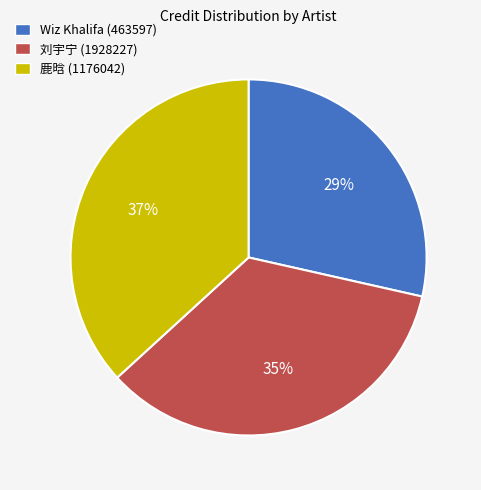

To the nearest percent, what percentage of the pie is Wiz Khalifa (463597)?

29%